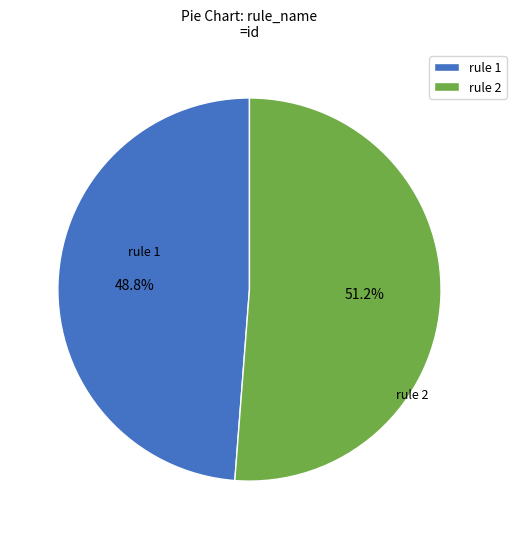

What is the total percentage of rule 2 and rule 1?

100.0%